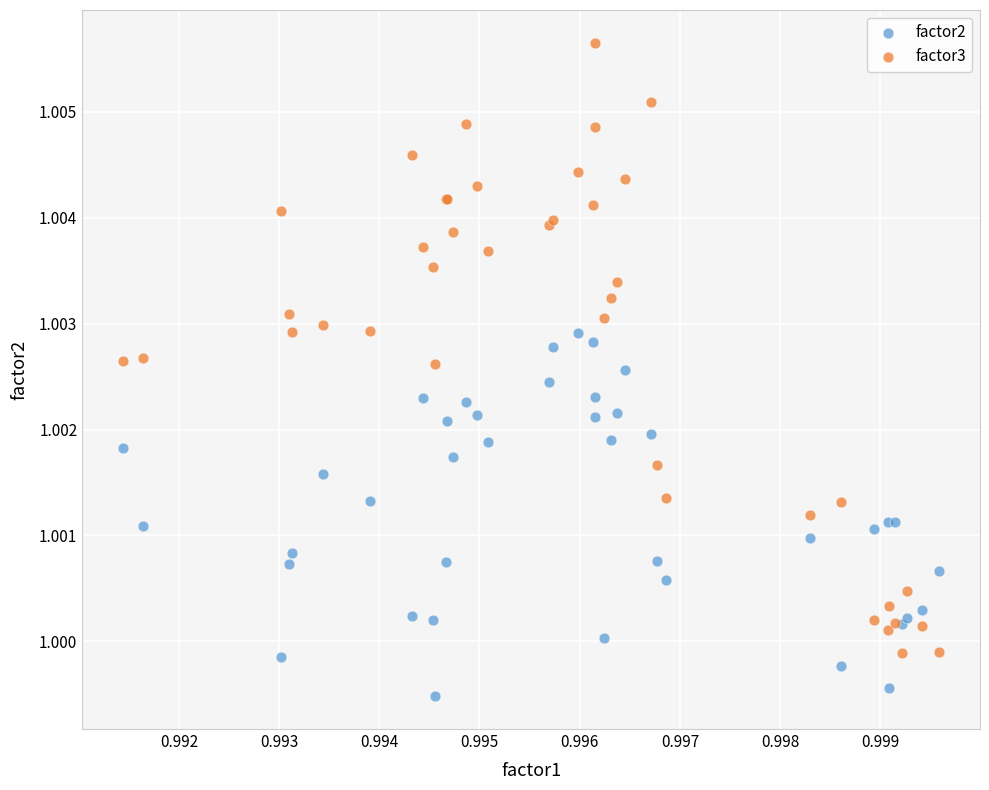

What are all the series names shown in the legend?

factor2, factor3